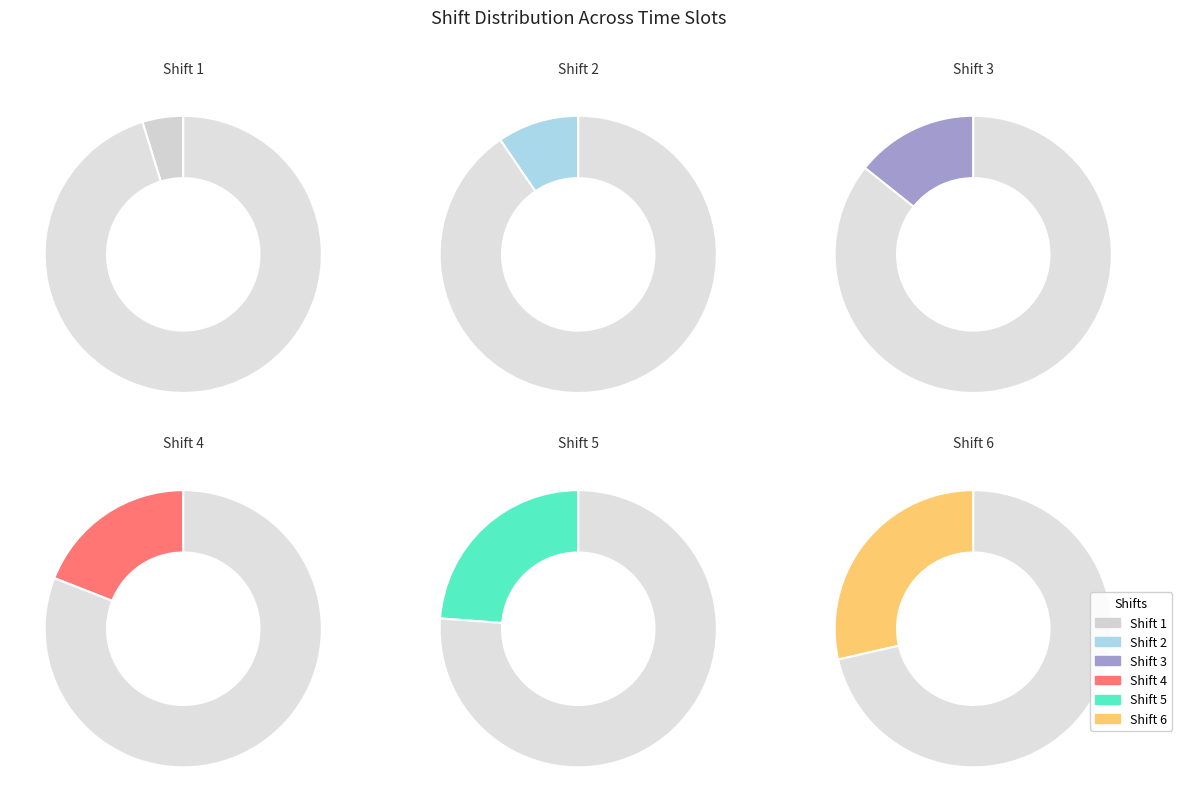

The Shift 6 slice represents 29% of the pie. True or false?

True